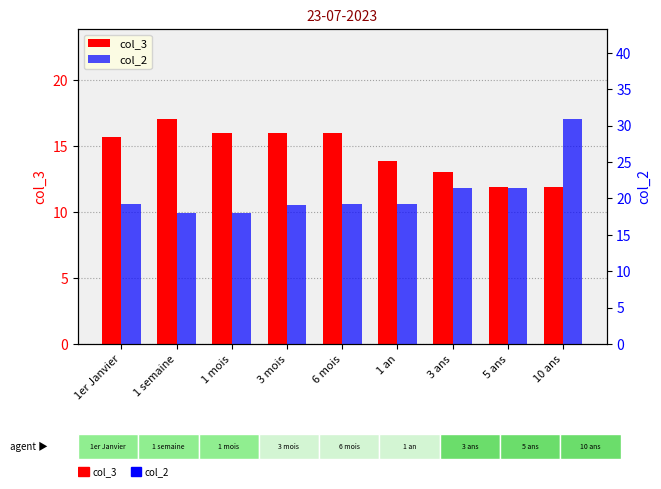

What position from the left is 6 mois?

5